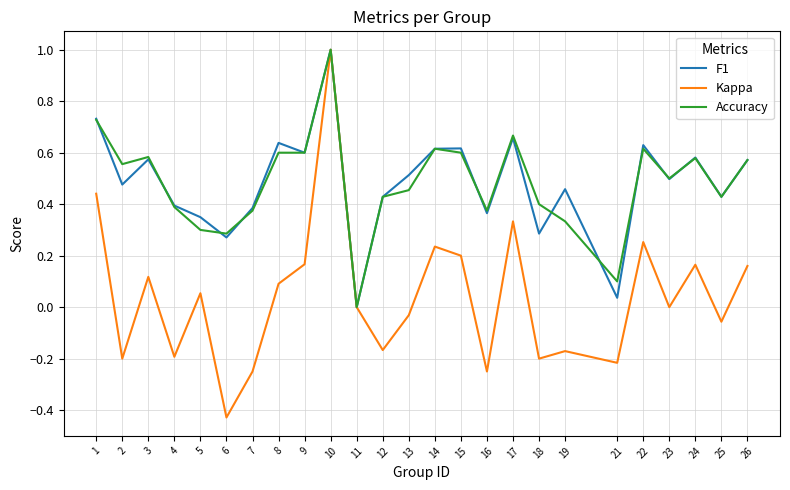

Is it true that Kappa equals 0.3 at 17?

True